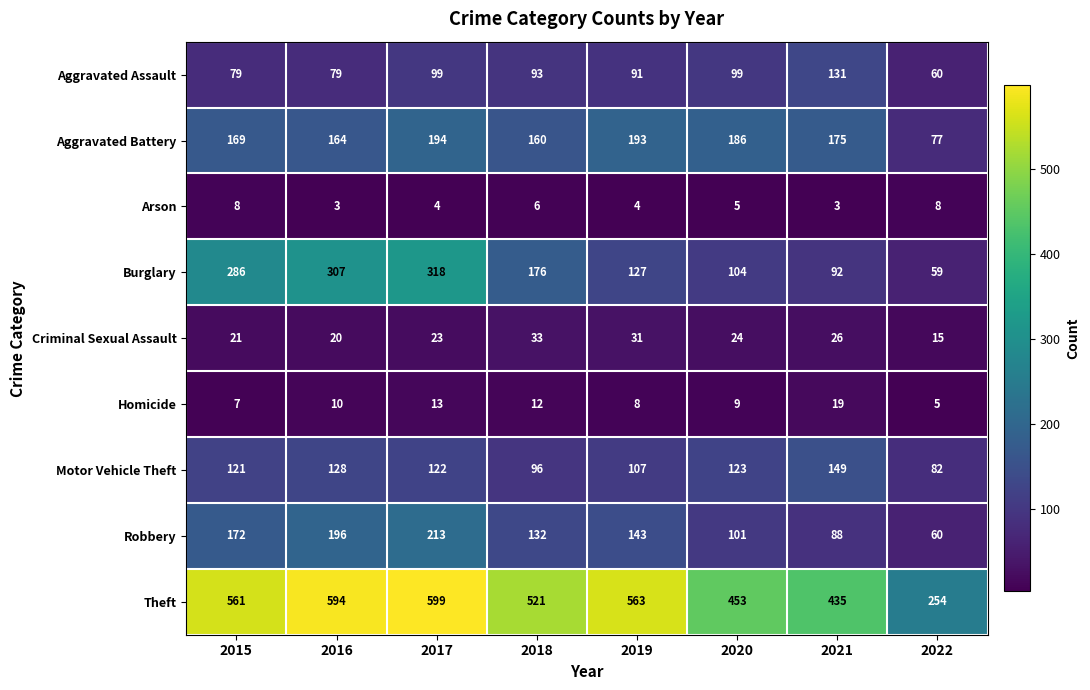

What is the difference between the Aggravated Battery values at 2020 and 2019?

7